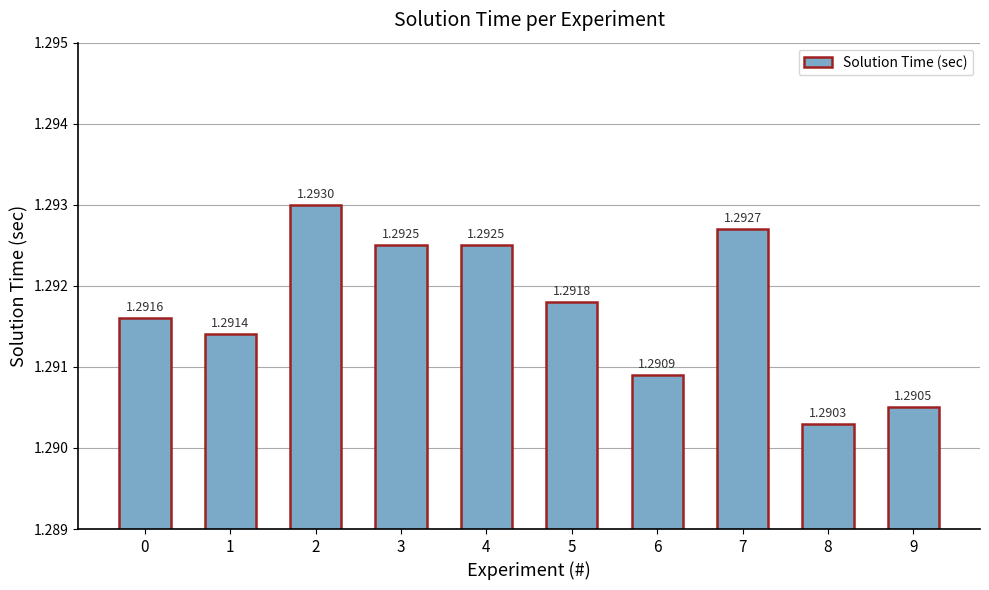

What is the sum of the values at 5 and 8?

2.6